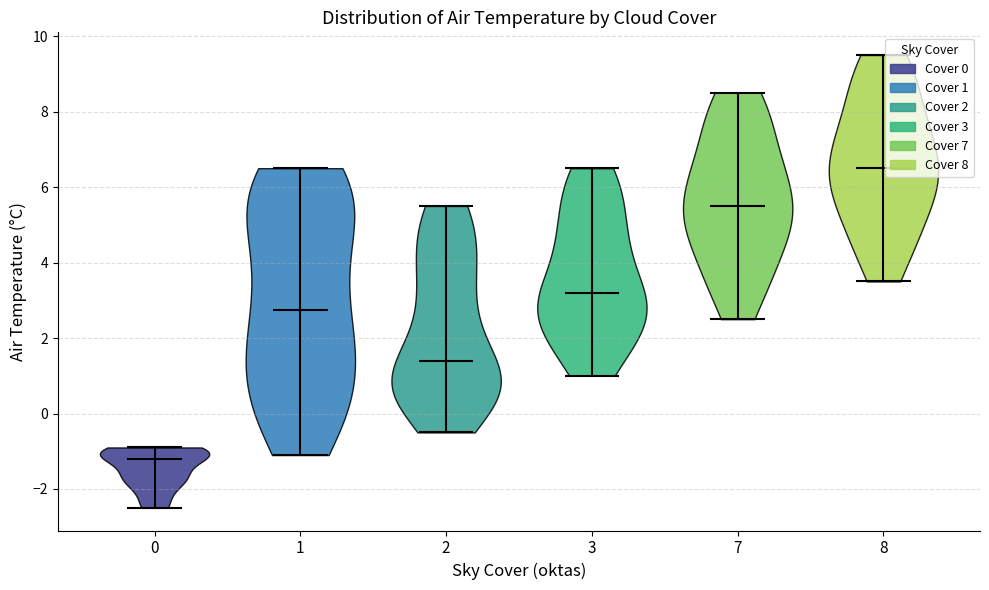

Where does the median line of the violin at x = 8 sit on the y-axis? The values are not printed on the chart, so give them approximately, as read against the axis.

6.6